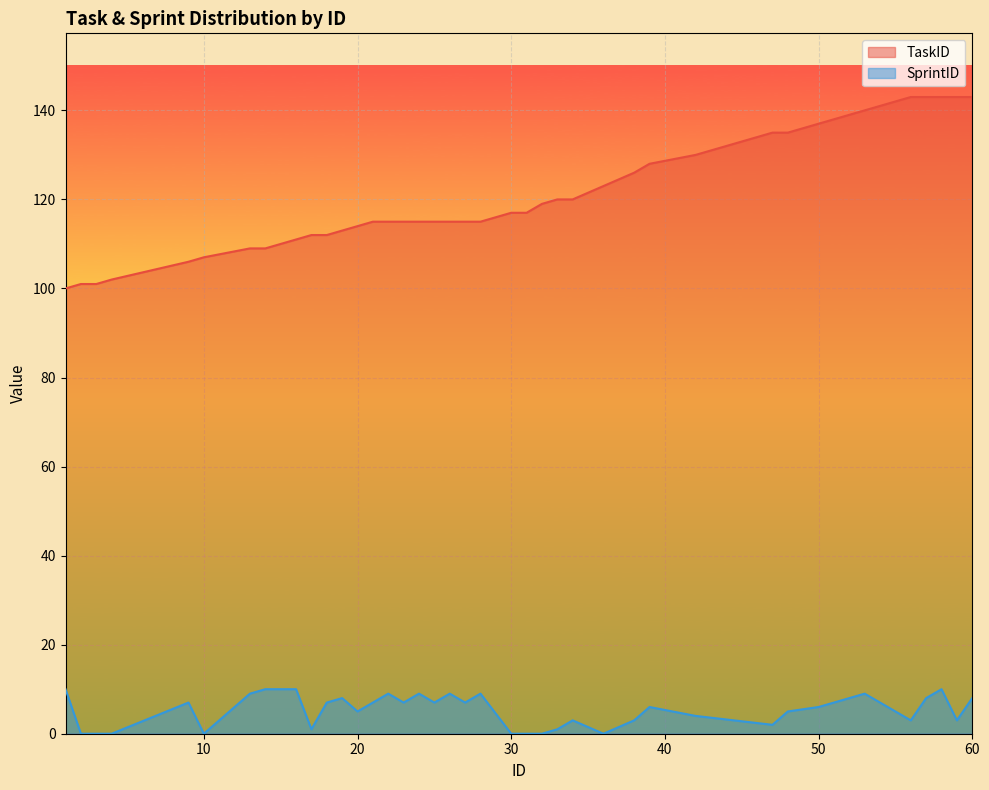

Is it true that SprintID equals -4 at 10?

False